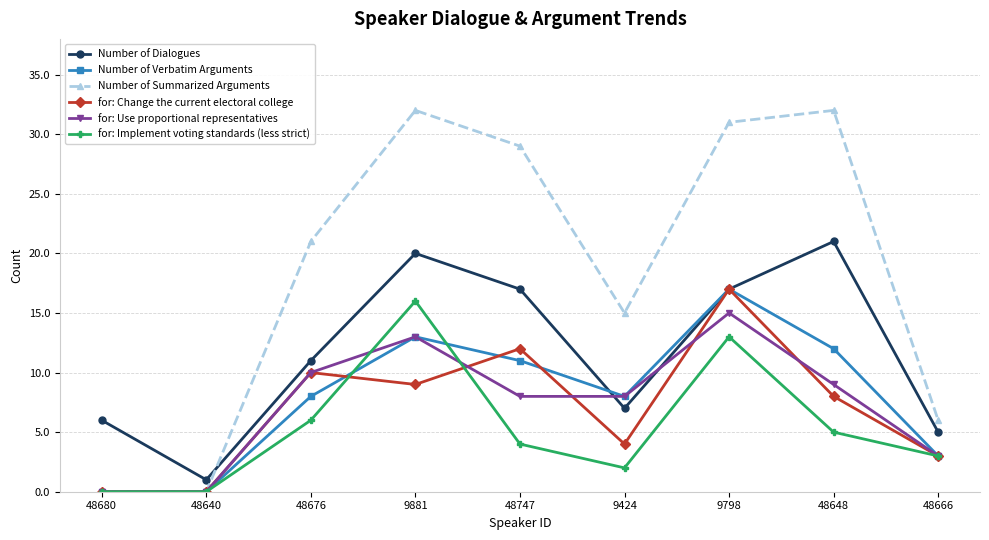

True or false: for: Implement voting standards (less strict) has a value of 7 at 48648.

False